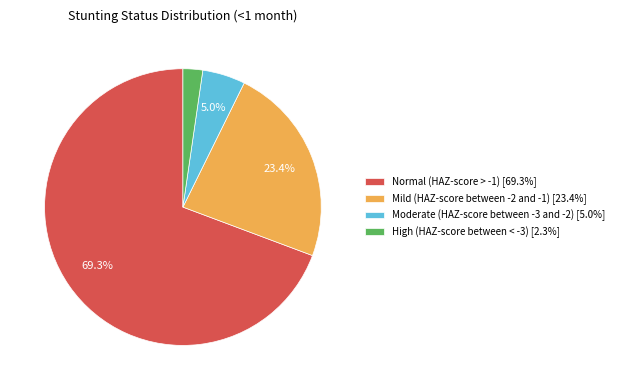

To the nearest percent, what portion does Normal (HAZ-score > -1) represent?

69%